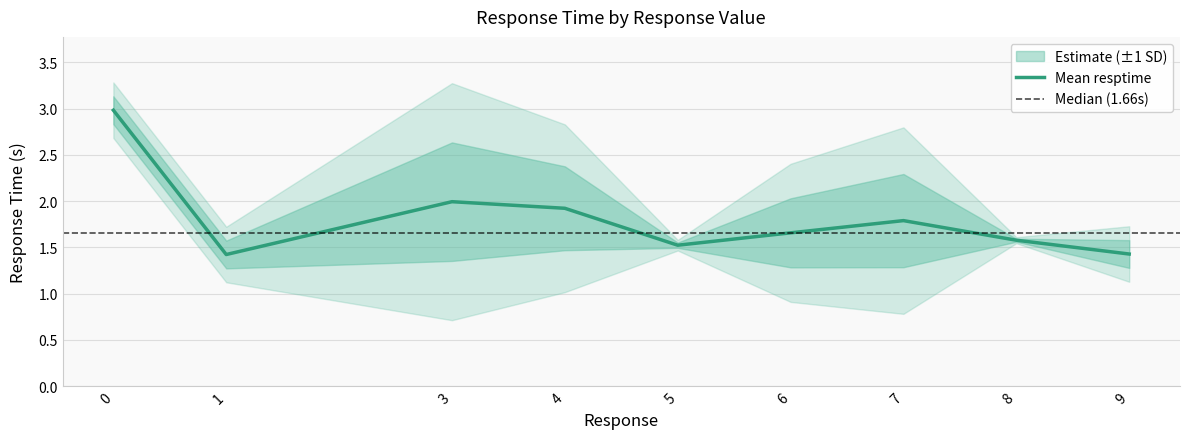

Is it true that Mean resptime equals 1.8 at 7?

True